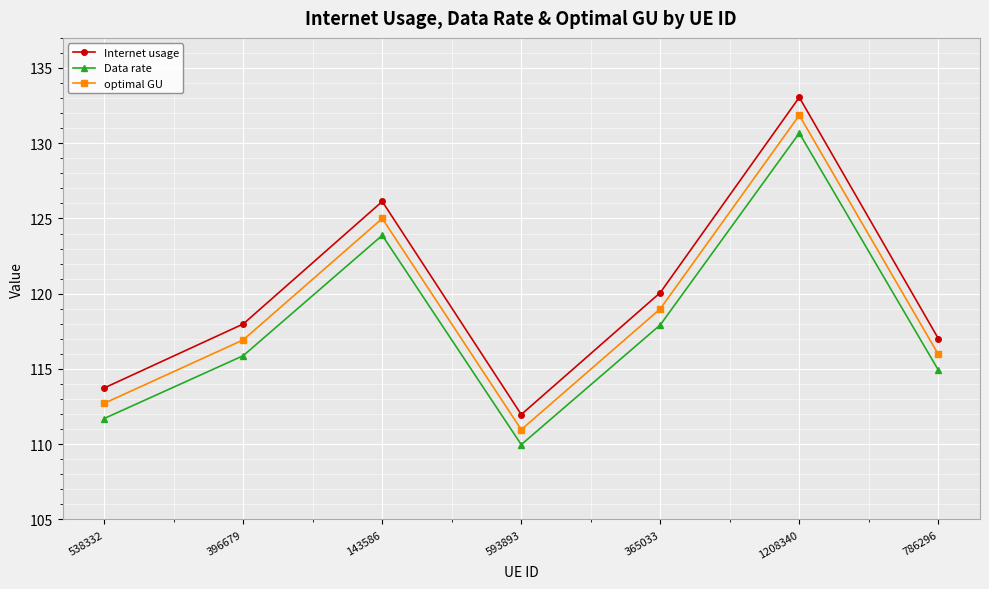

How many interior local valleys does the Internet usage series have?

1